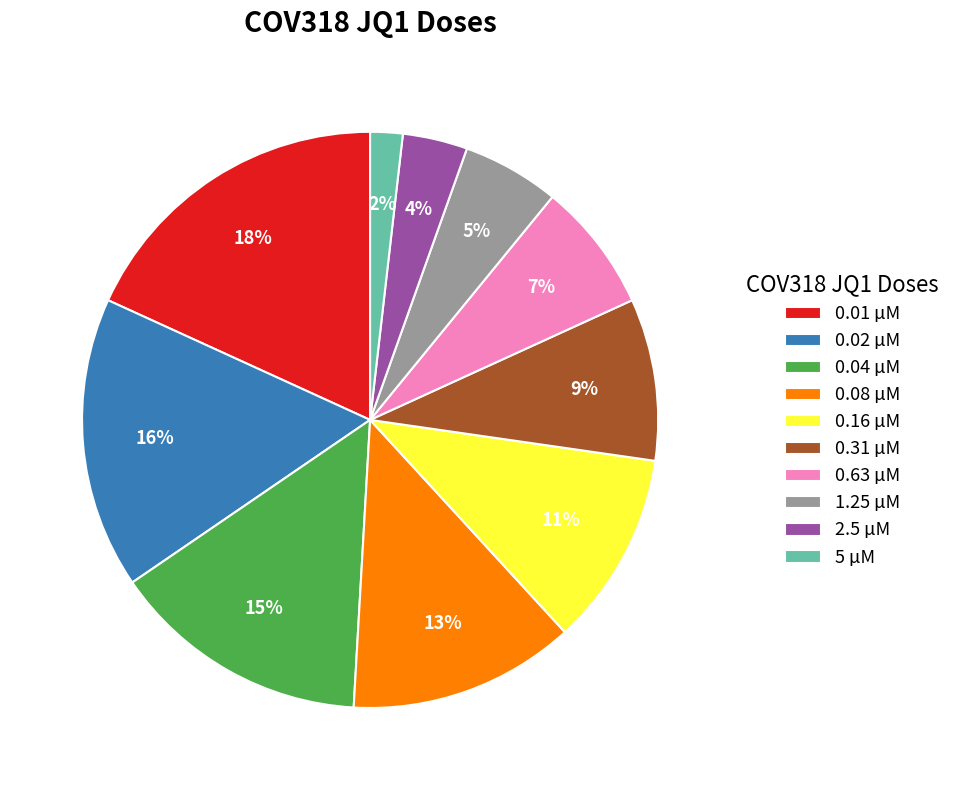

Which category has the smallest portion of the pie?

5 µM